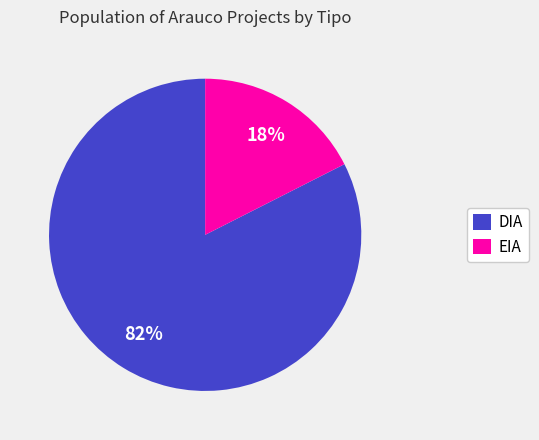

Which category accounts for the majority?

DIA